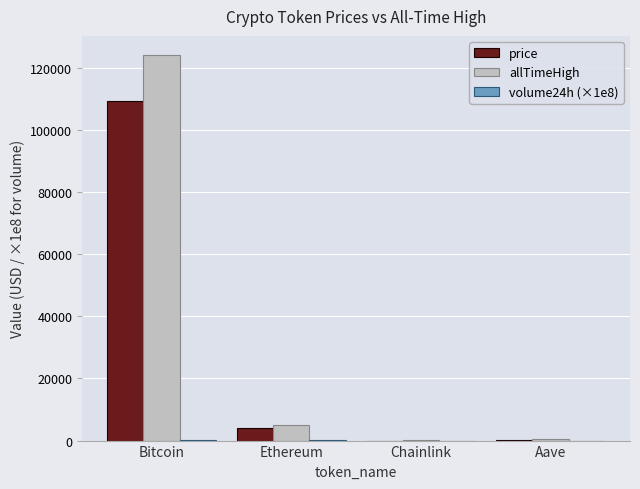

The value of price at Ethereum is 4008.5. True or false?

True